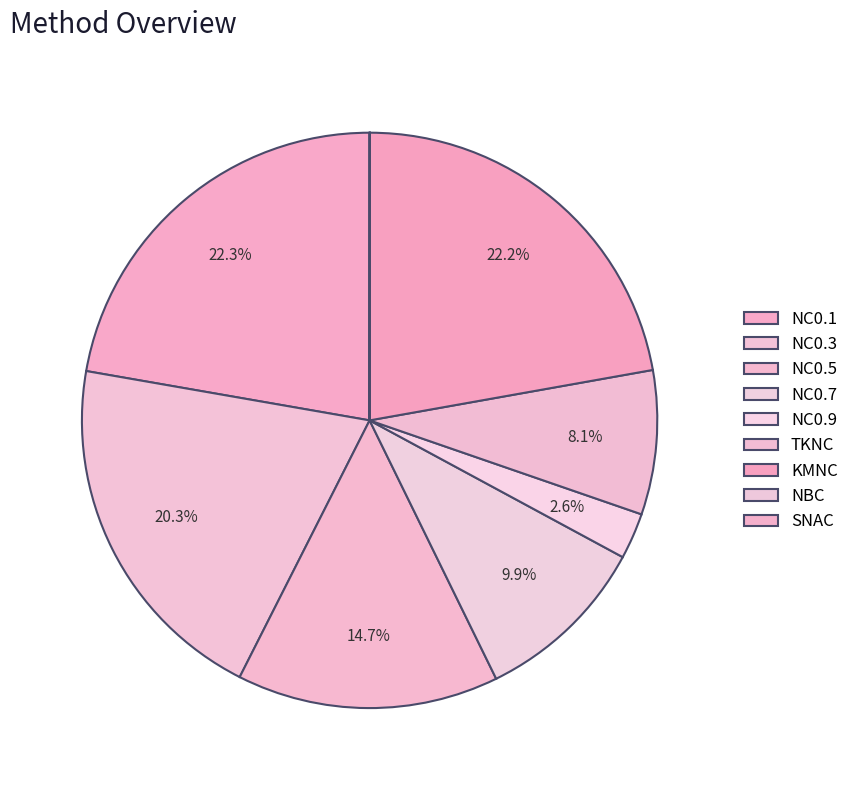

Is it true that NBC is 0% of the pie?

True